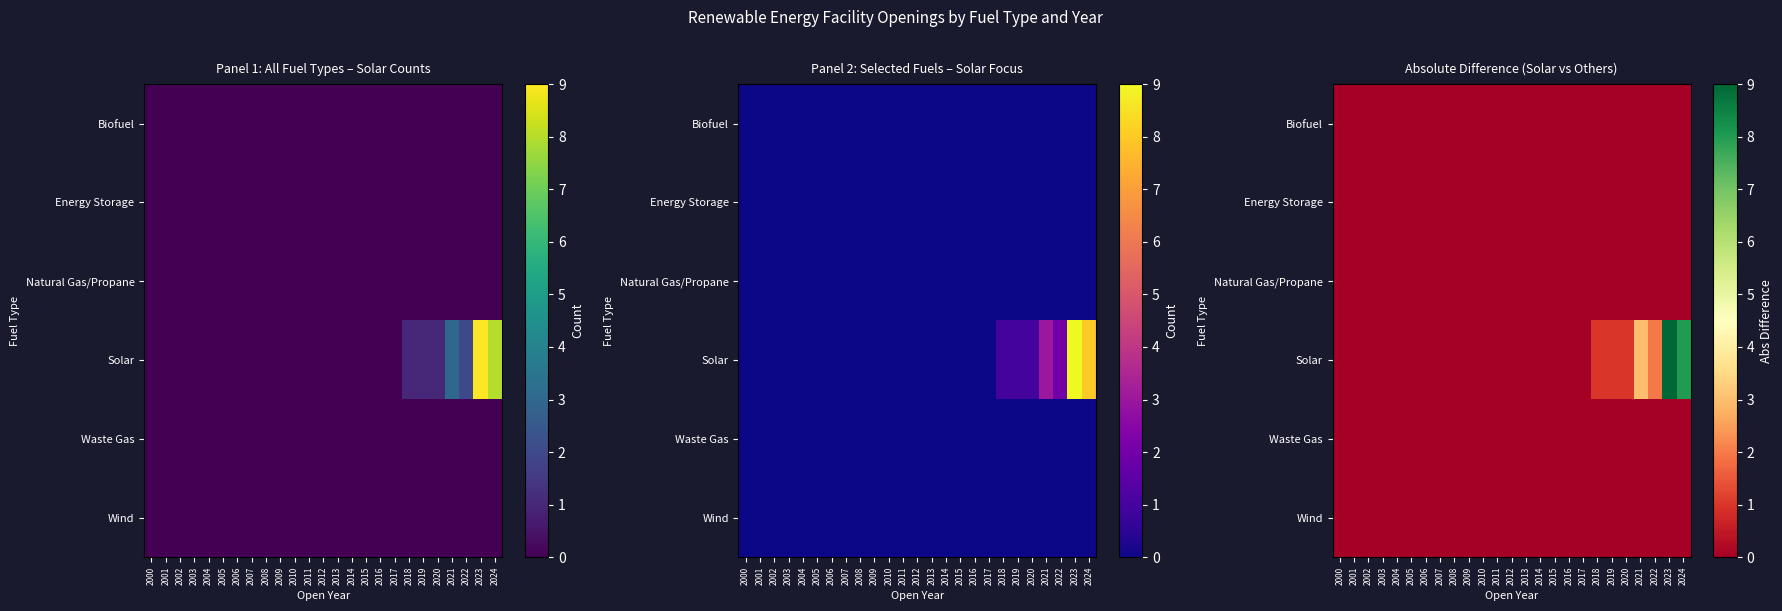

Is the value of Natural Gas/Propane at 2010 greater than the value of Waste Gas at 2005?

No